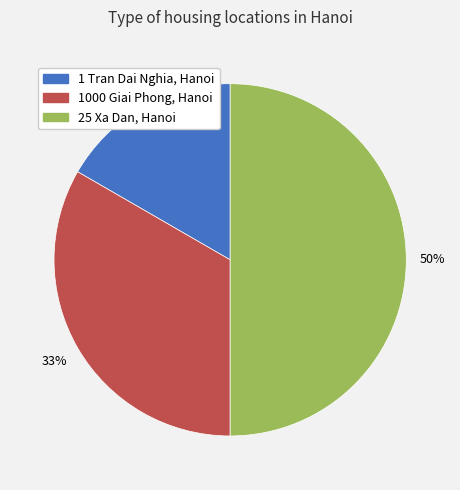

To the nearest percent, what is the difference between the largest and smallest slice percentages?

33%